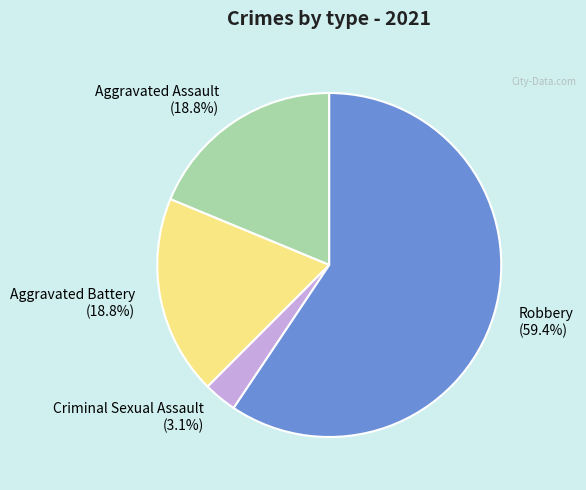

Does Robbery account for over 50% of the chart?

Yes